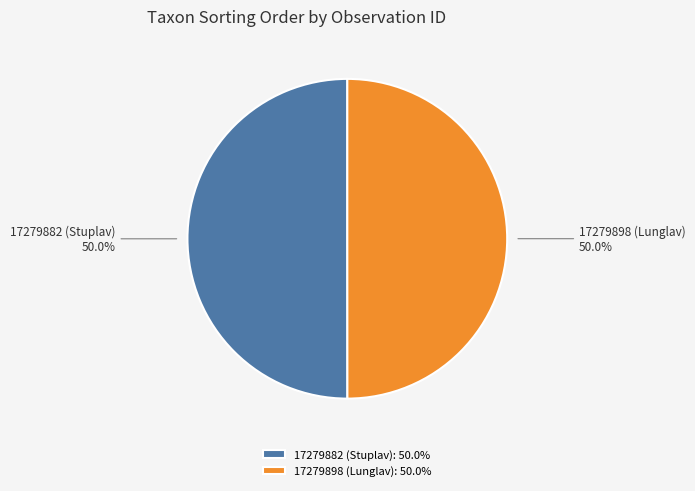

What portion of the pie excludes 17279882 (Stuplav)?

50.0%